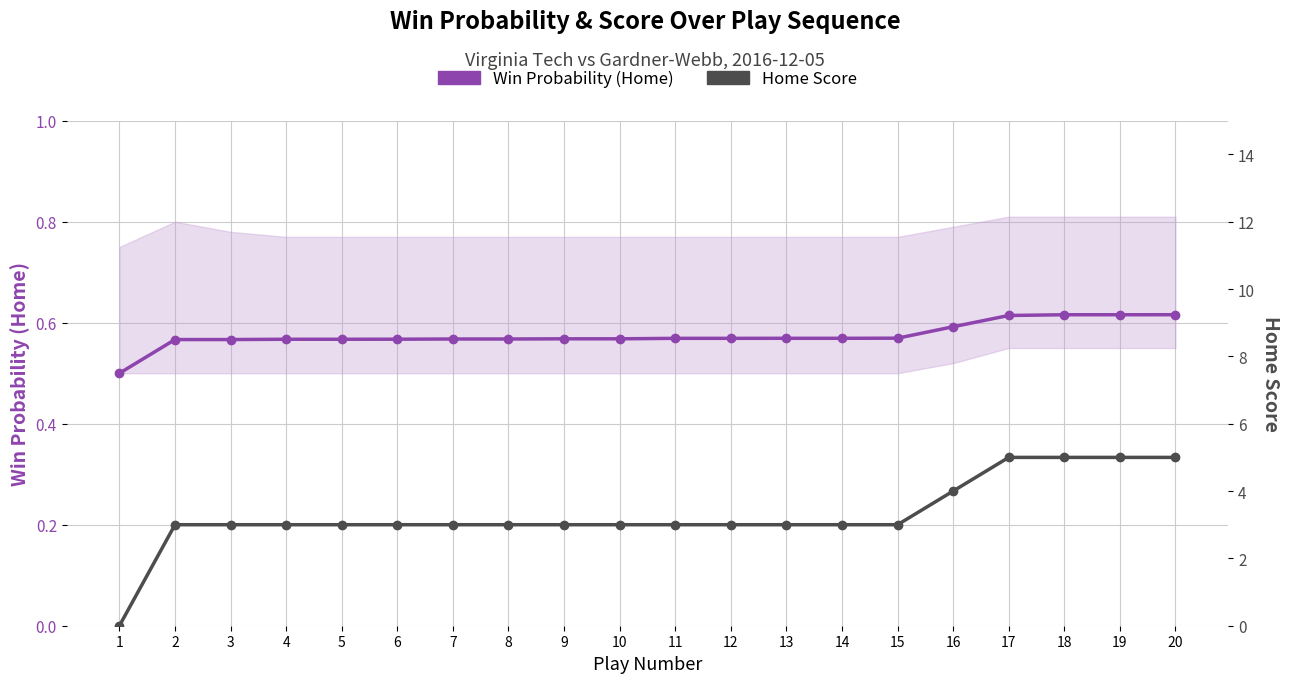

What is the difference between the maximum and minimum values in the Win Probability (Home) series?

0.1